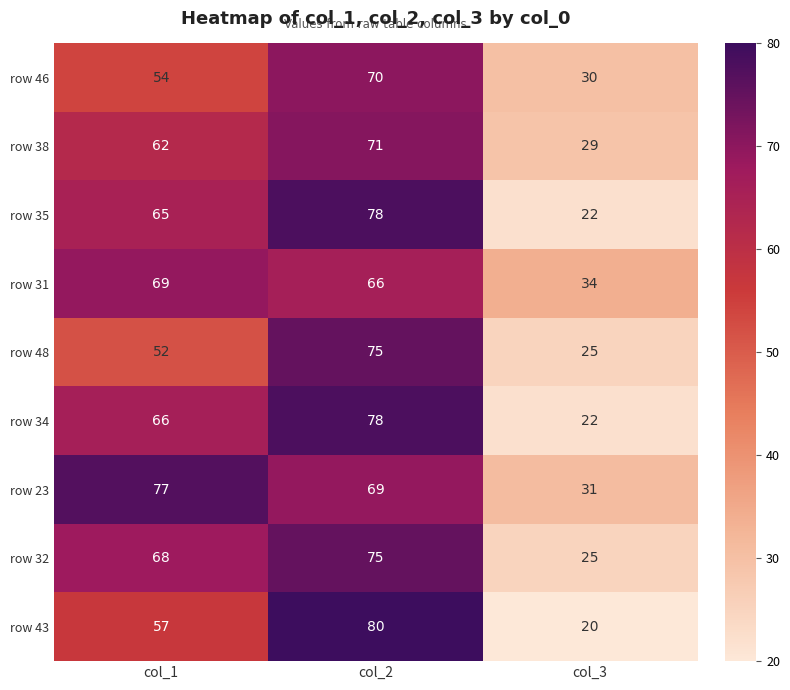

Read the row 46 value at col_2, to the nearest 5.

70